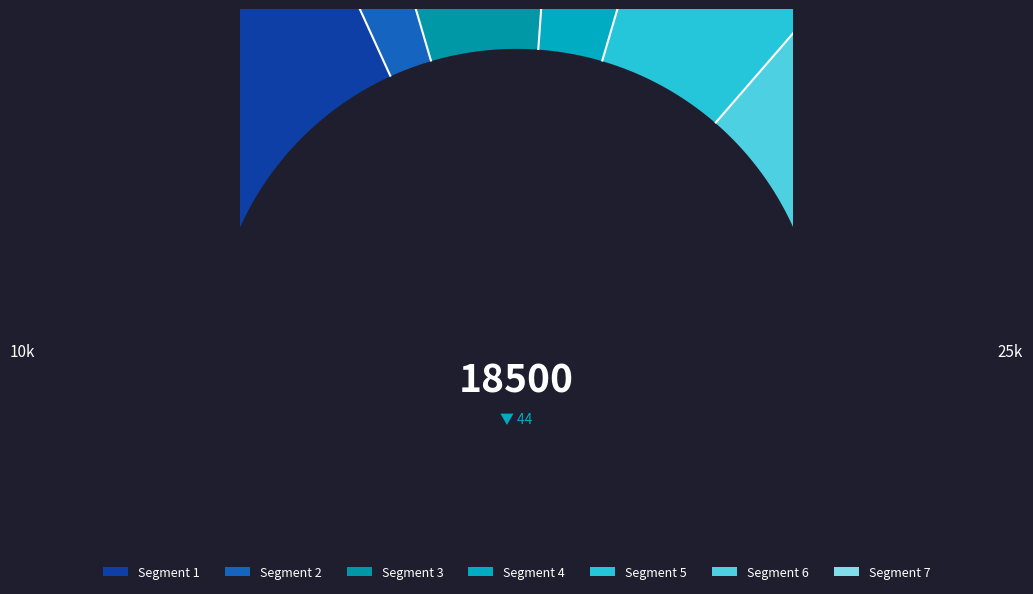

Does any single category account for the majority?

No